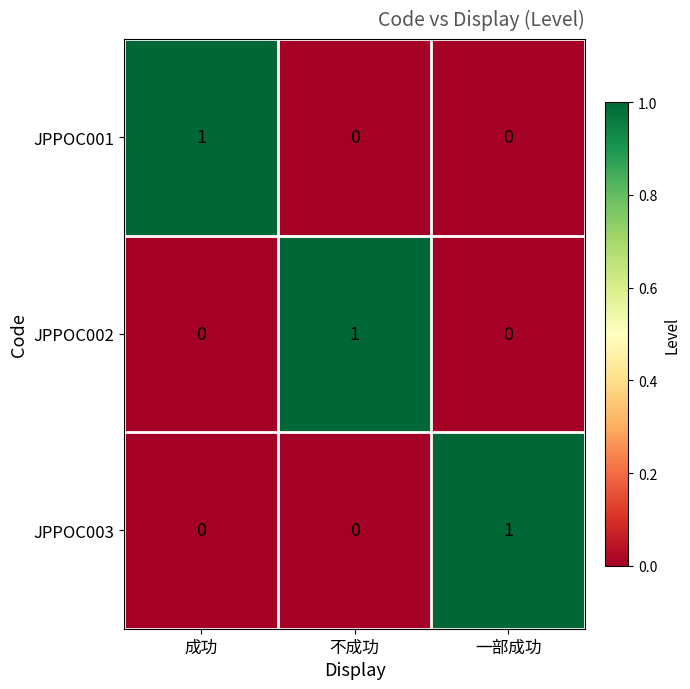

At which label does JPPOC002 reach its peak?

不成功